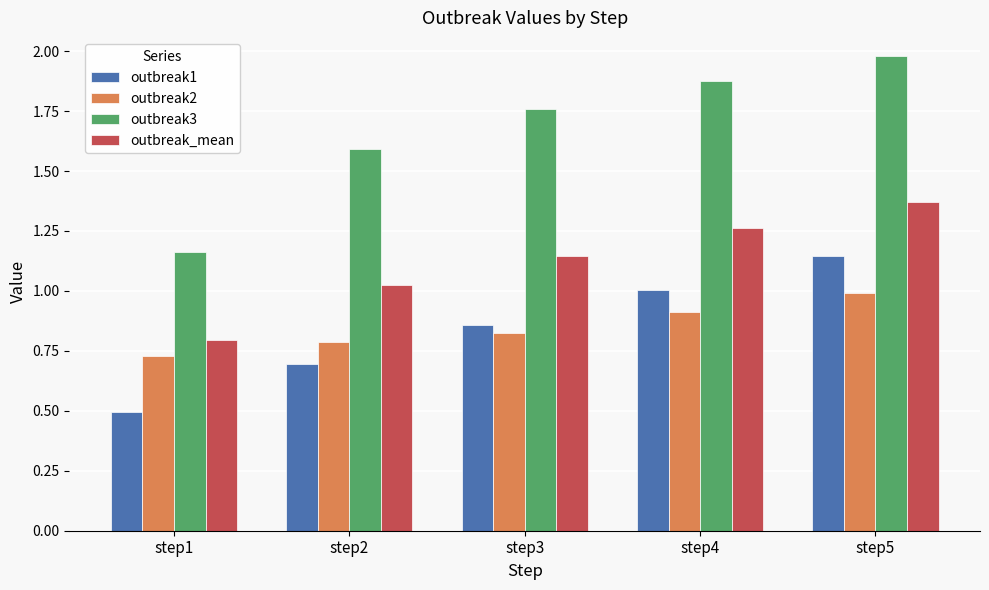

Between step2 and step5, which series saw the biggest shift?

outbreak1